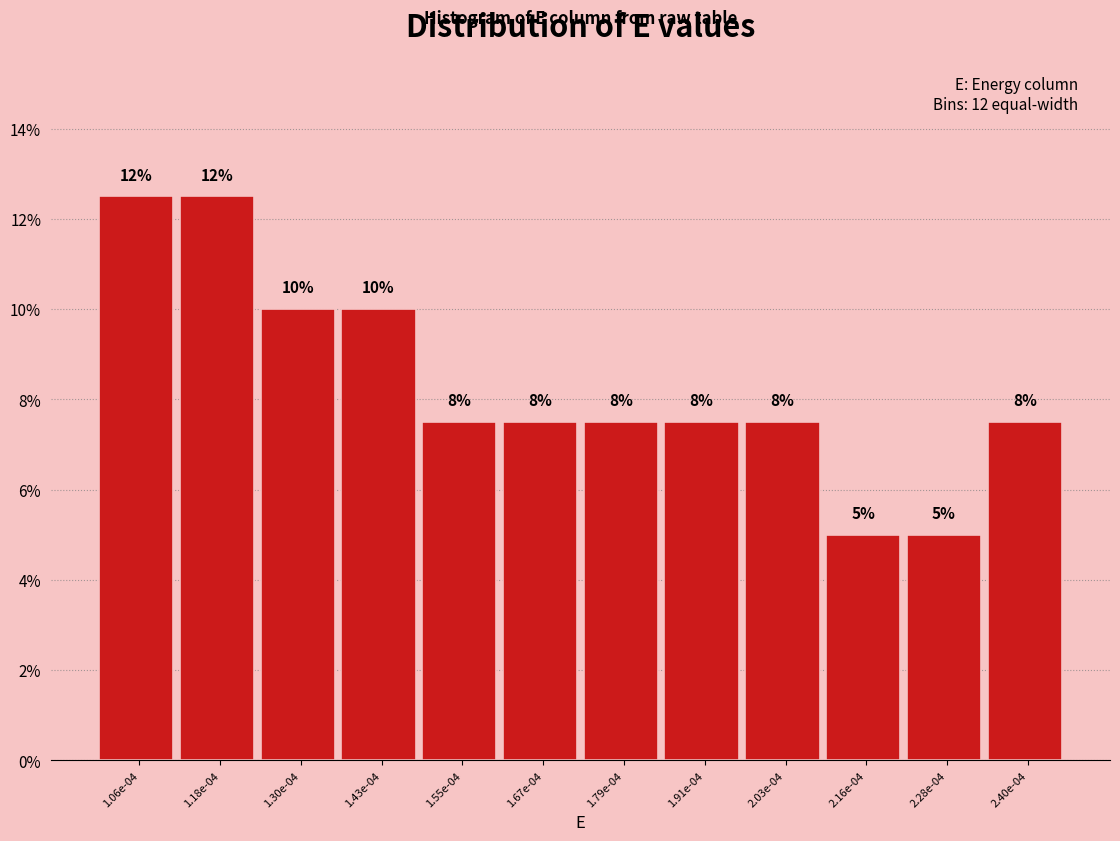

How many bars are there in total?

12